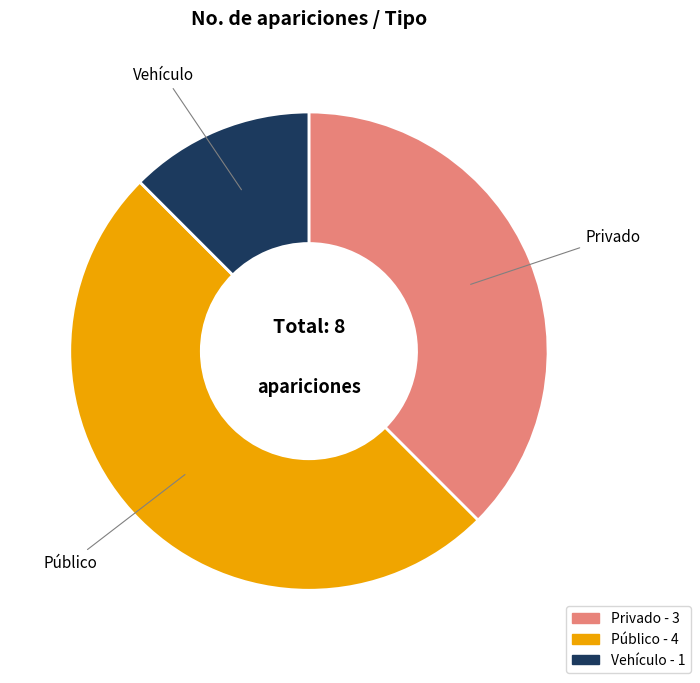

Count the number of slices in the pie.

3